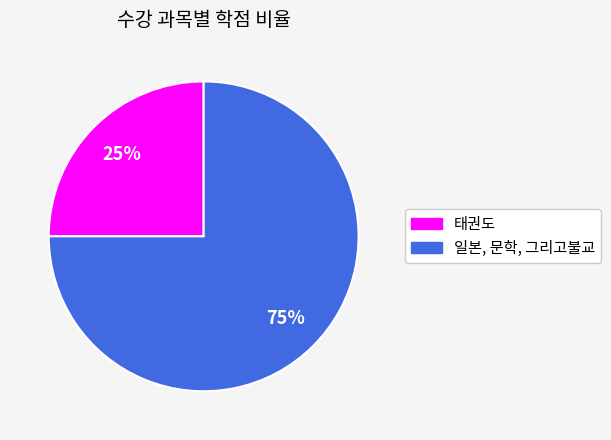

Which category has the biggest portion of the pie?

일본, 문학, 그리고불교